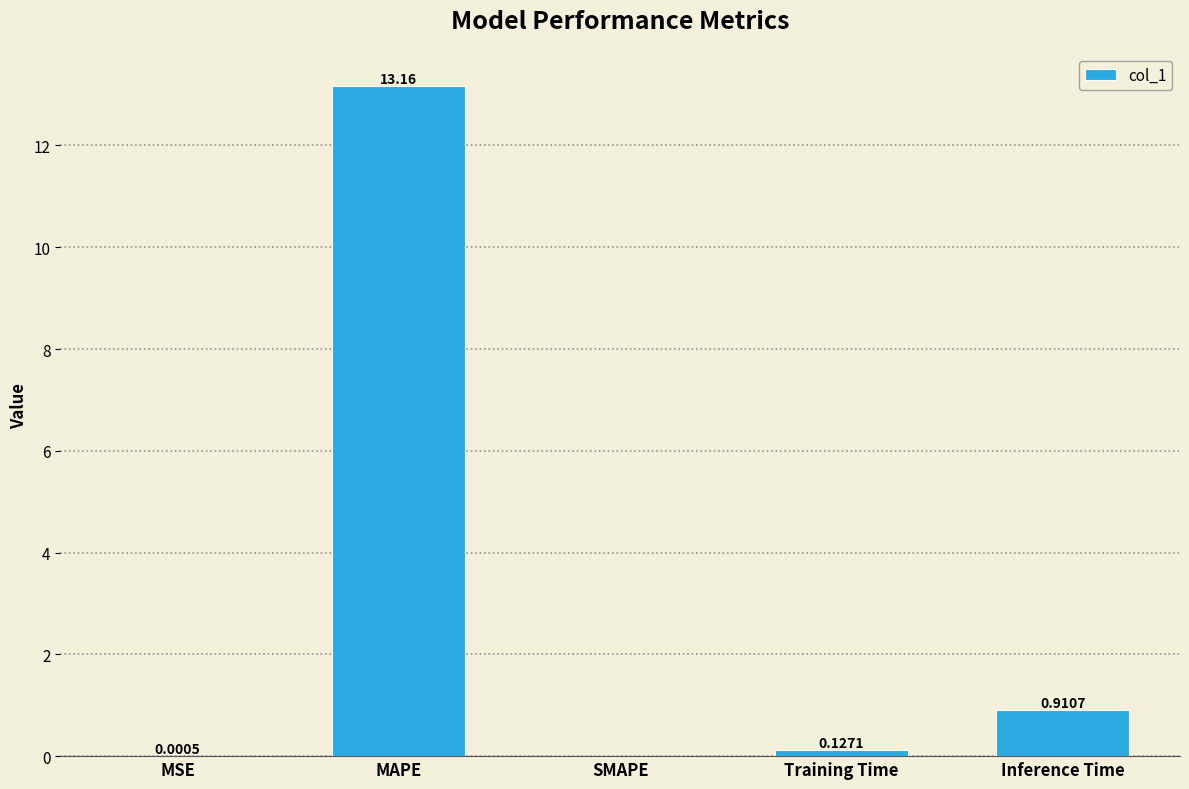

What is the change in value from SMAPE to Training Time?

+0.1